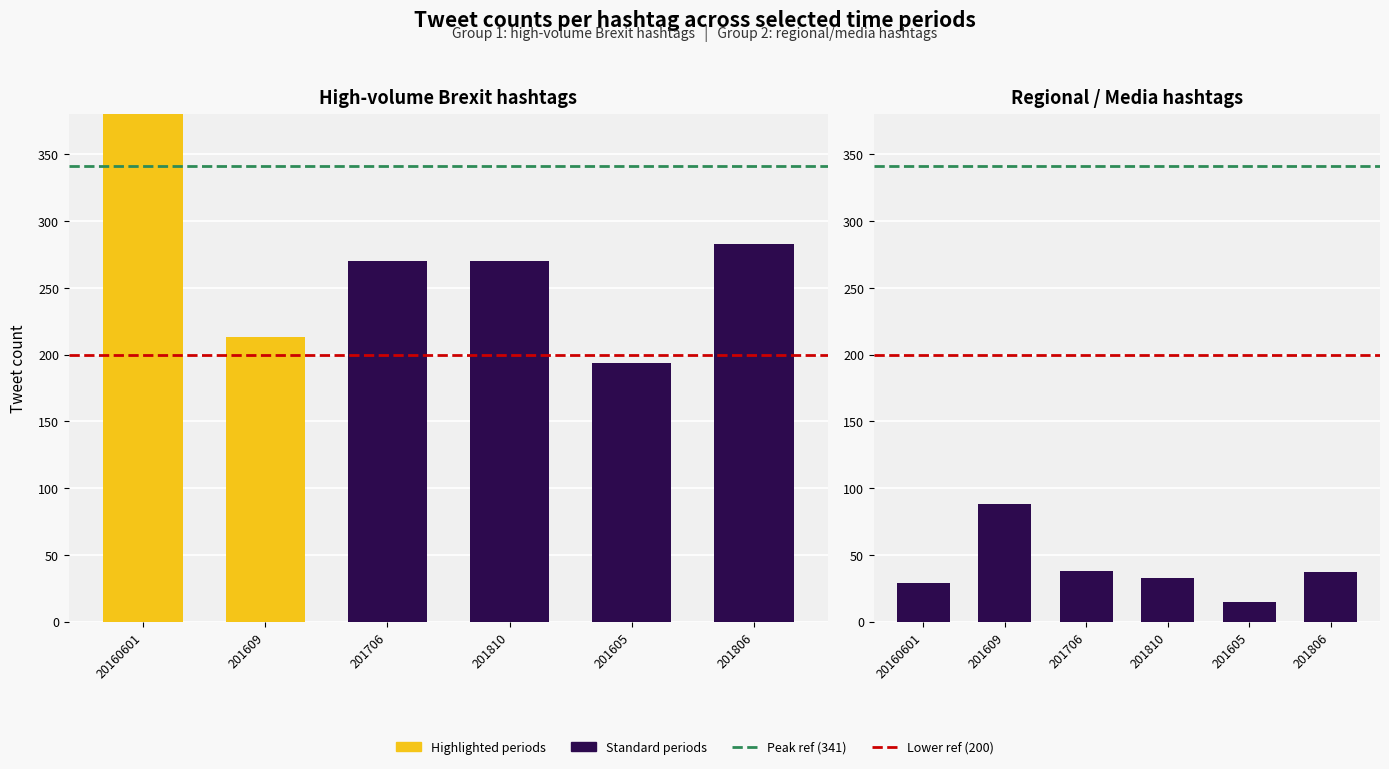

What is the difference between the second highest and minimum values in the Group 1 aggregate series?

89